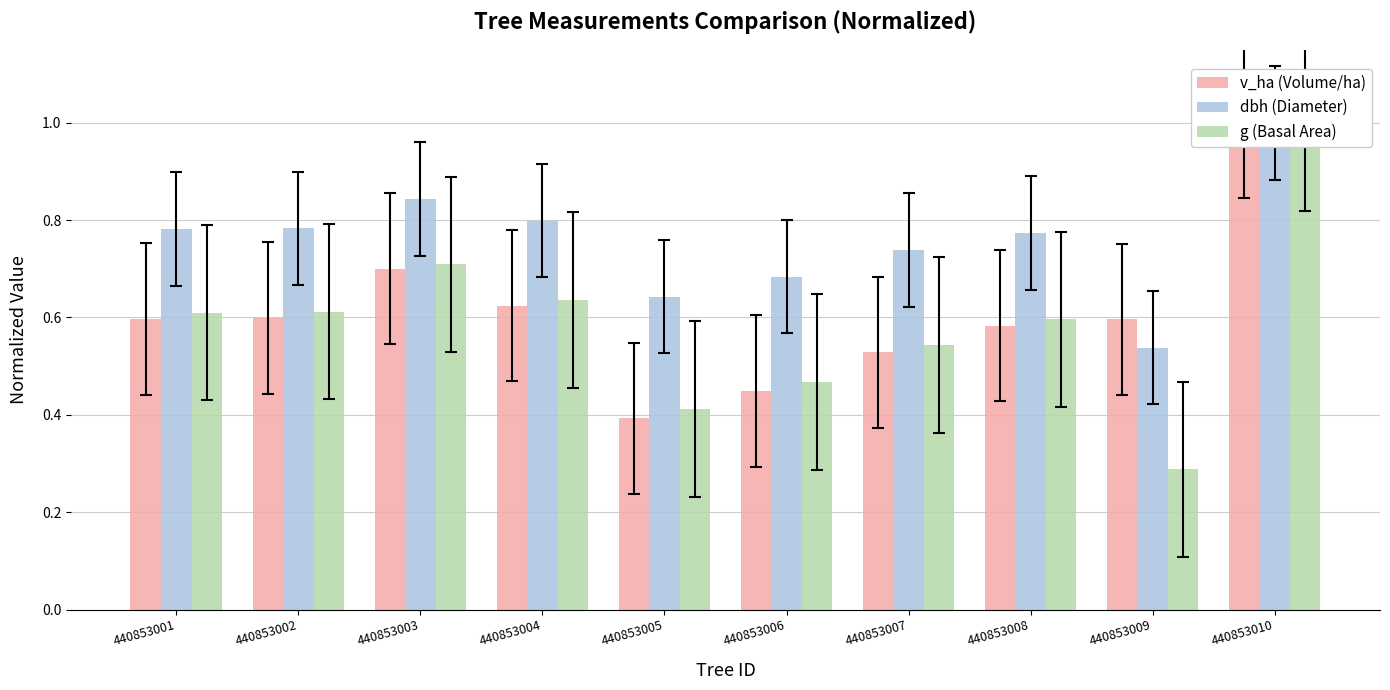

The value of g (Basal Area) at 440853007 is 0.5. True or false?

True